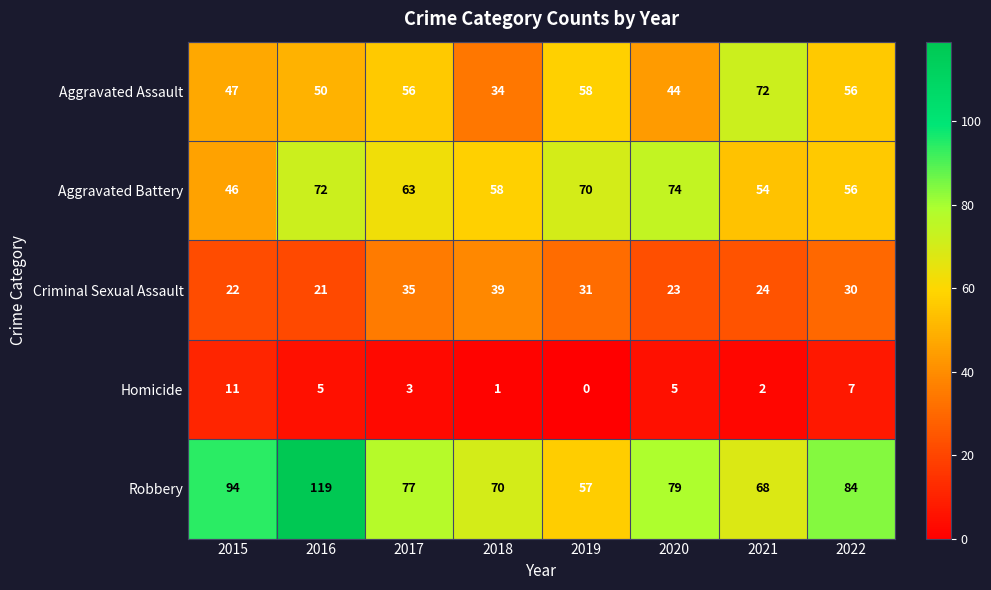

Read the Aggravated Assault value at 2019.

58